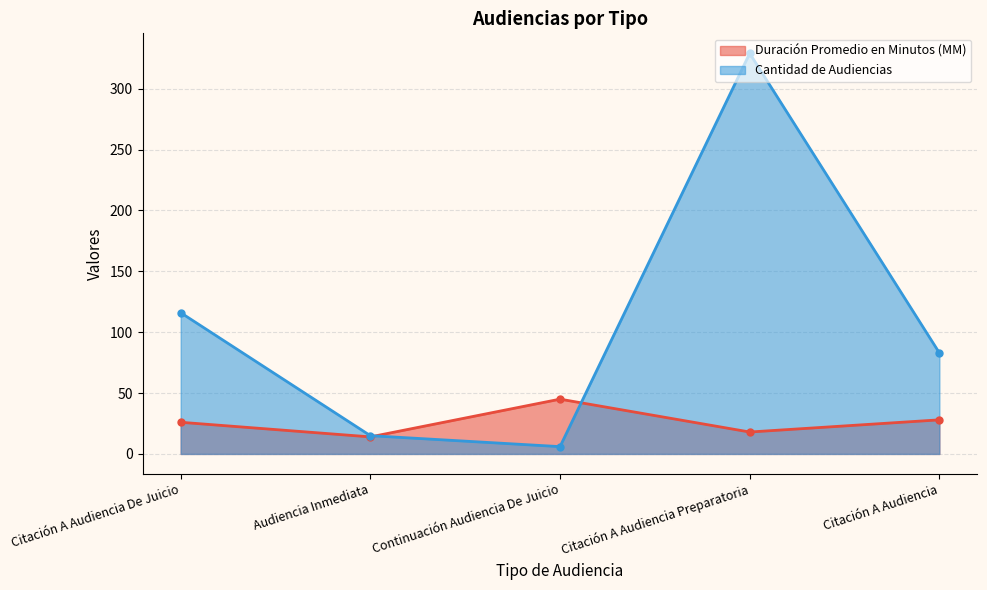

Which category has the highest value in the Cantidad de Audiencias series?

Citación A Audiencia Preparatoria